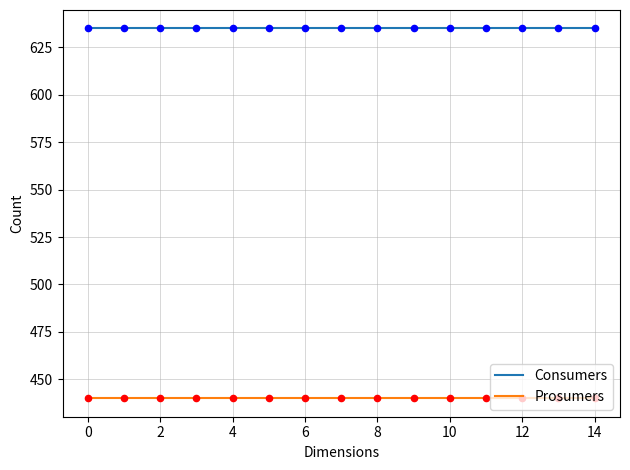

Which series has the largest total across all categories?

Consumers